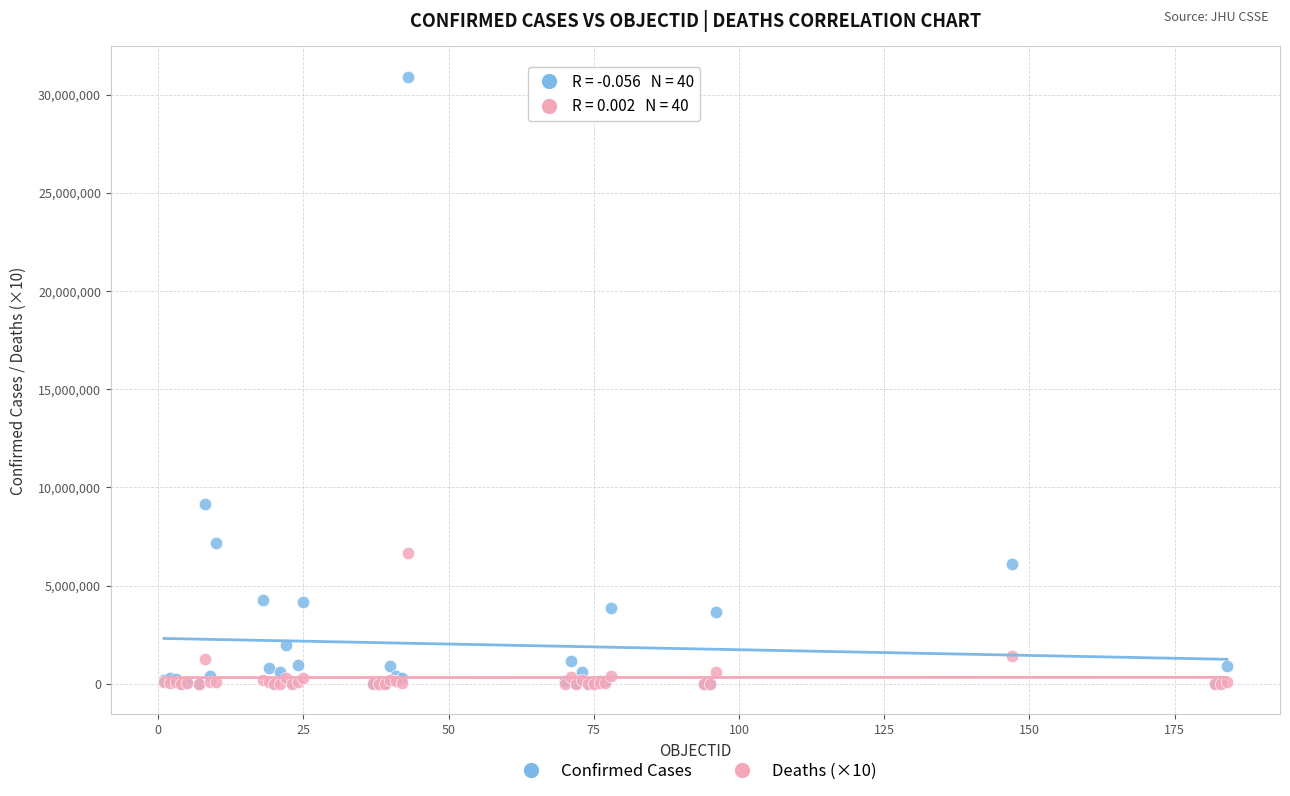

In the Confirmed Cases series, what Y value is closest to 15464281?

9178795